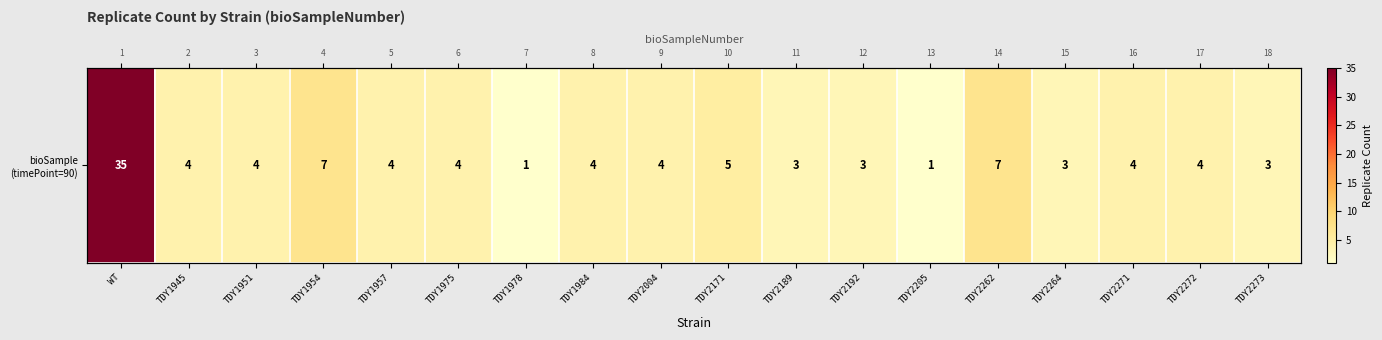

What is the difference between the values at TDY2189 and TDY1978?

2